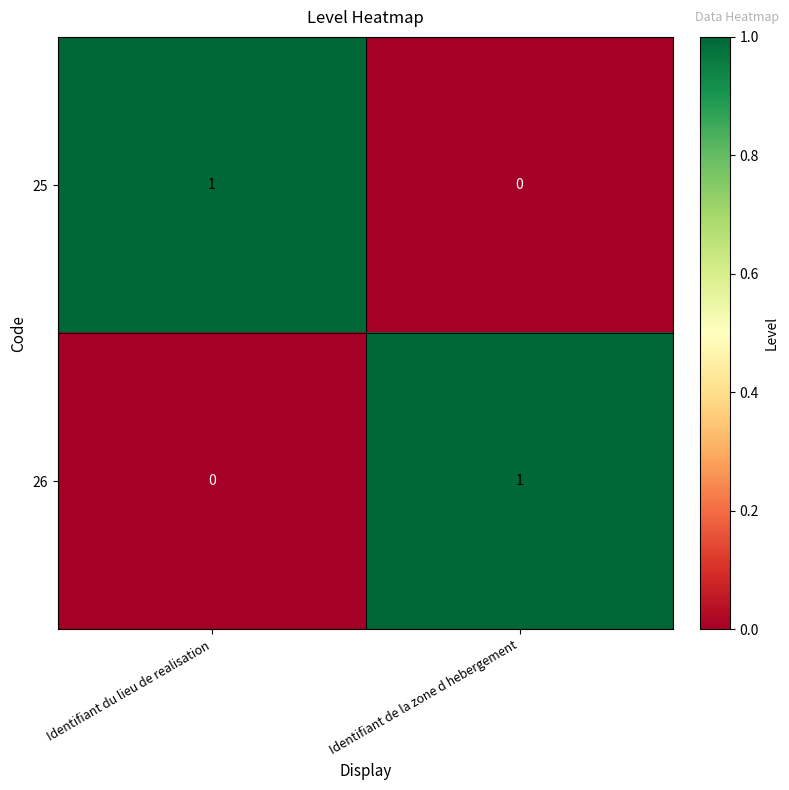

What is the spread (max minus min) of values at Identifiant du lieu de realisation?

1